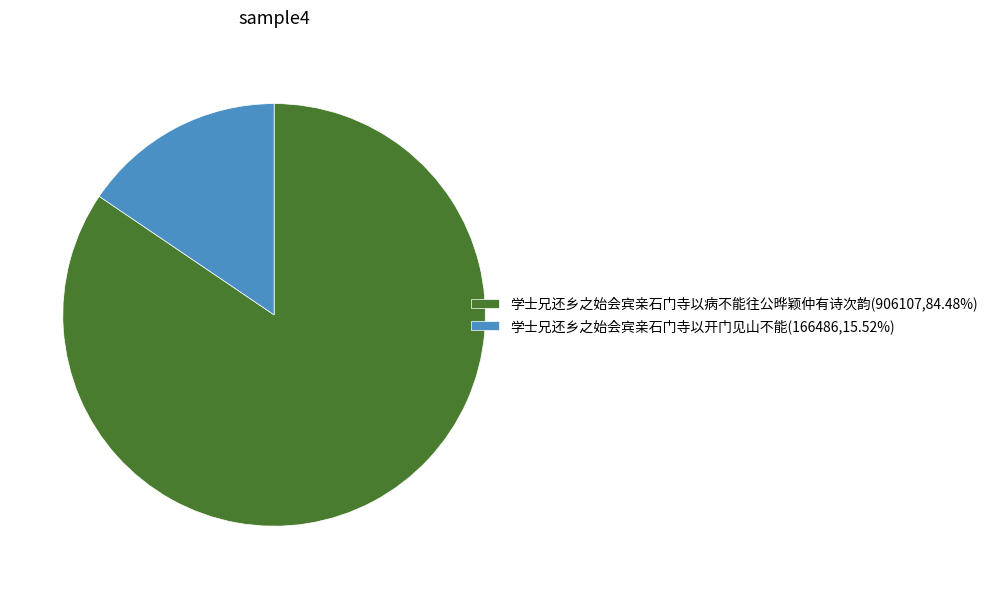

Is the sum of 学士兄还乡之始会宾亲石门寺以病不能往公晔颖仲有诗次韵(906107,84.48%) and 学士兄还乡之始会宾亲石门寺以开门见山不能(166486,15.52%) greater than half?

Yes